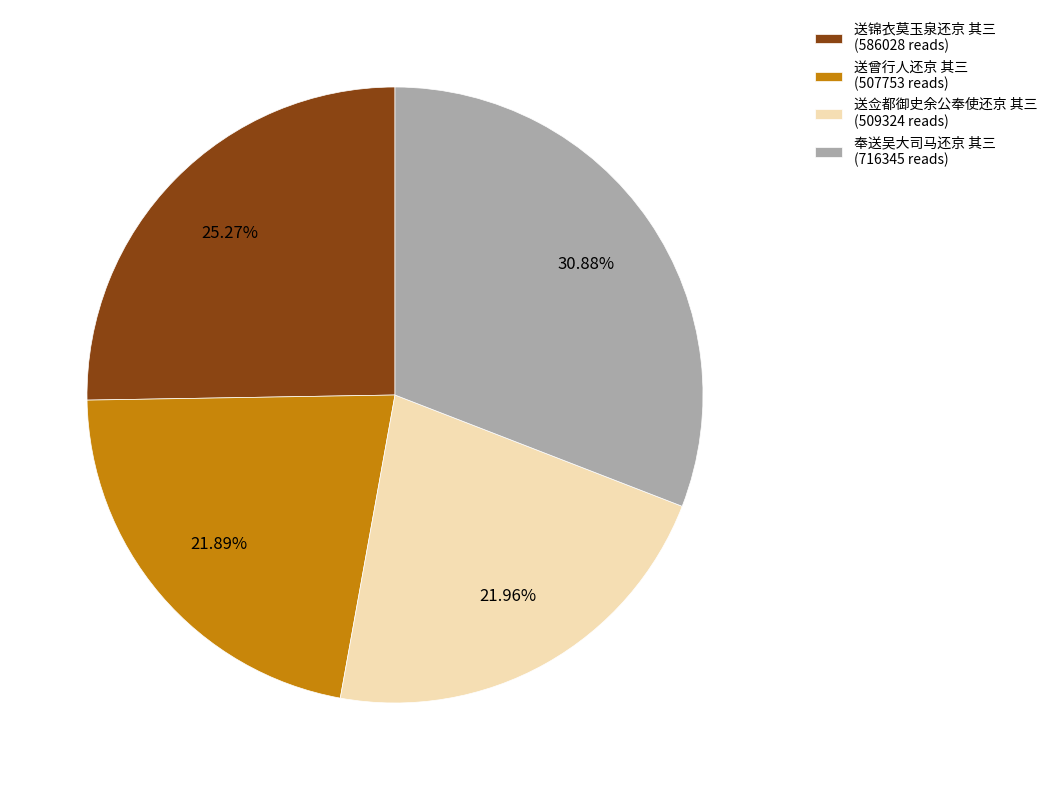

What is the ratio of the value at 奉送吴大司马还京 其三 (716345 reads) to the value at 送曾行人还京 其三 (507753 reads)?

1.4